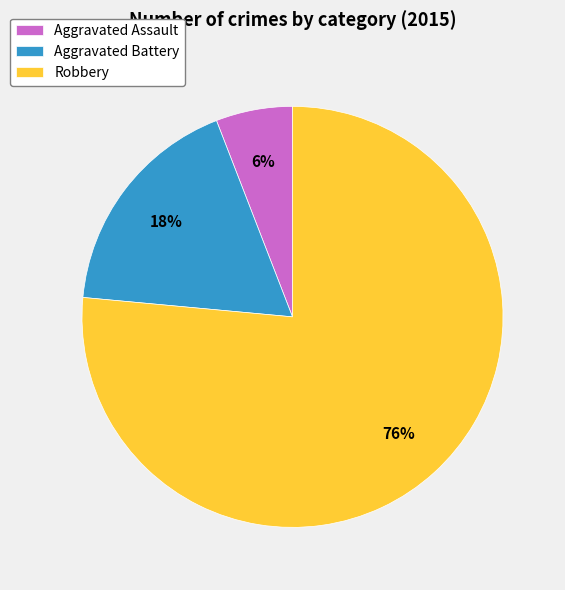

How many segments does this pie chart have?

3